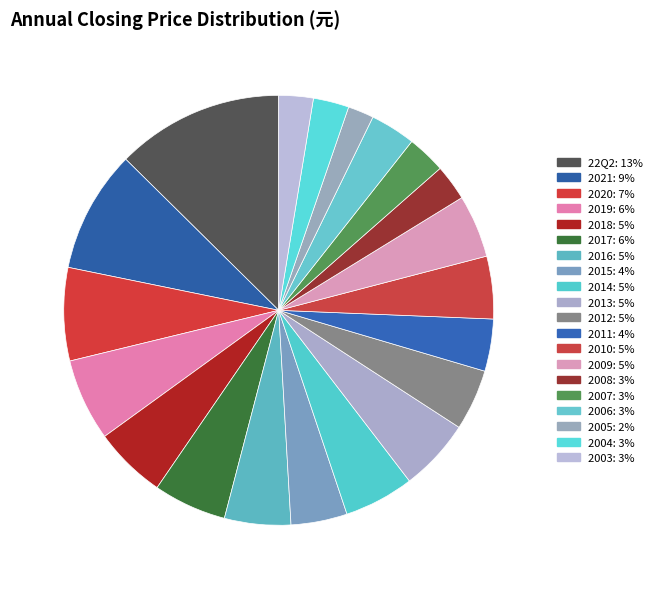

Do 2010 and 2004 together represent more than half of the pie?

No